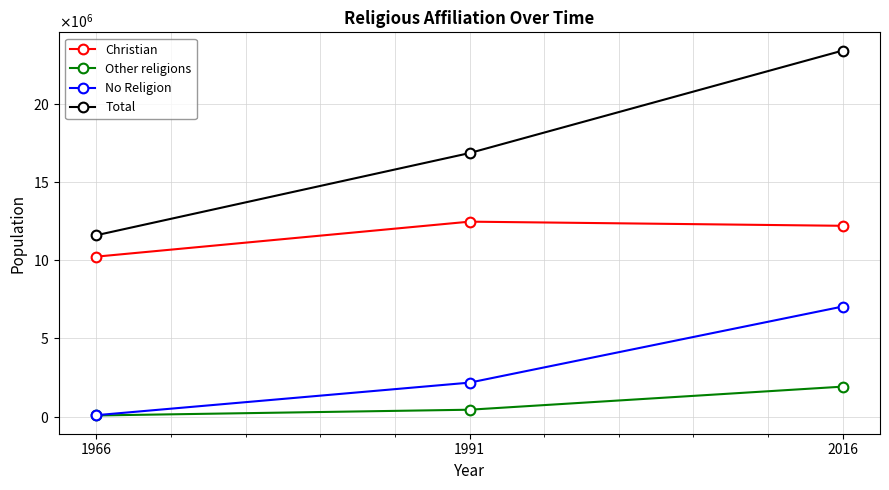

Which series has the largest total across all categories?

Total